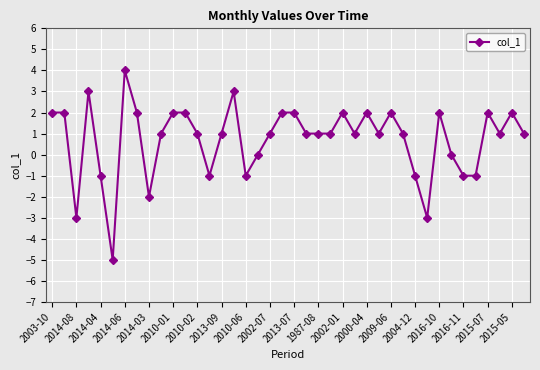

What is the maximum value shown in the chart?

4